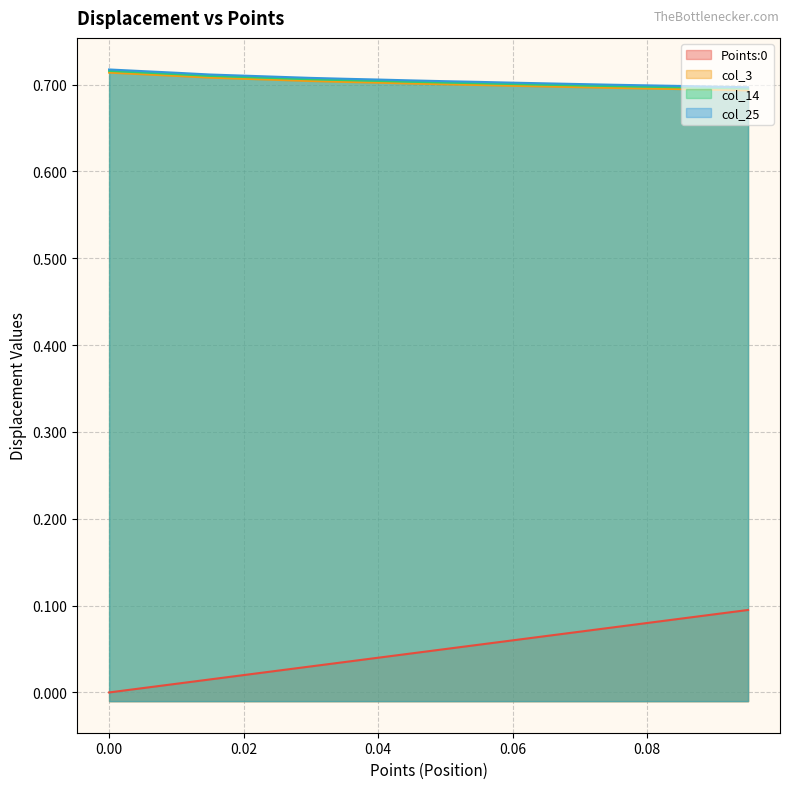

What is the difference between the highest and lowest values at 0.02?

0.7